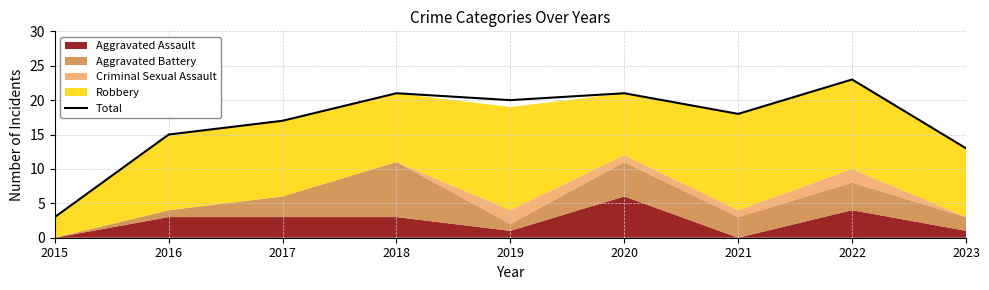

At which category does the data reach its first local valley?

2019